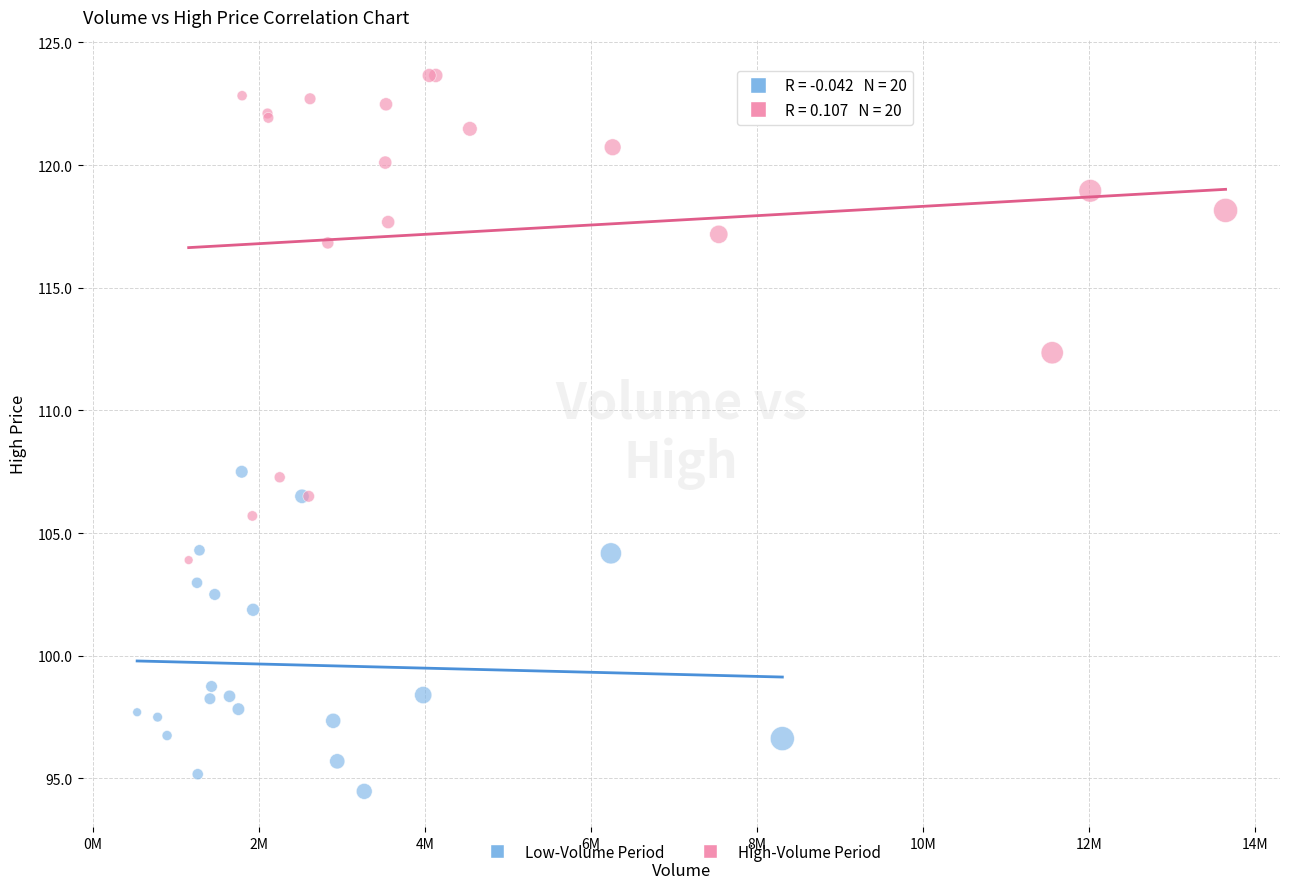

Which series contains the highest Y value?

High-Volume Period